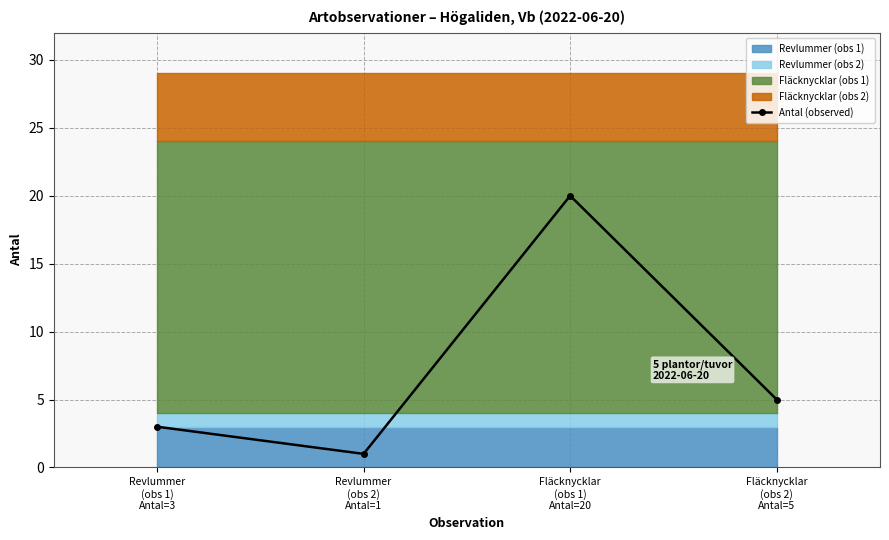

Rank the categories by value from highest to lowest.

Fläcknycklar
(obs 1)
Antal=20, Fläcknycklar
(obs 2)
Antal=5, Revlummer
(obs 1)
Antal=3, Revlummer
(obs 2)
Antal=1